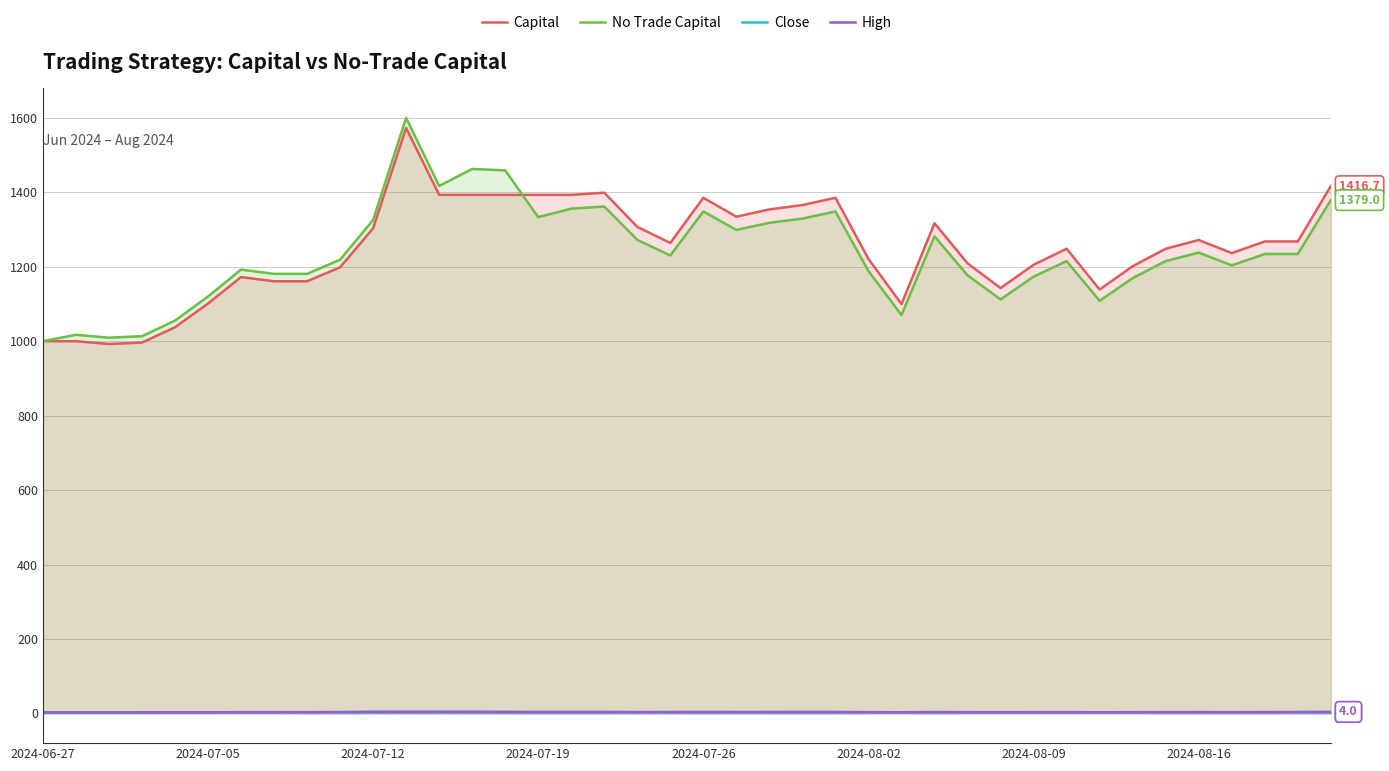

True or false: Capital and Close cross at least once.

False